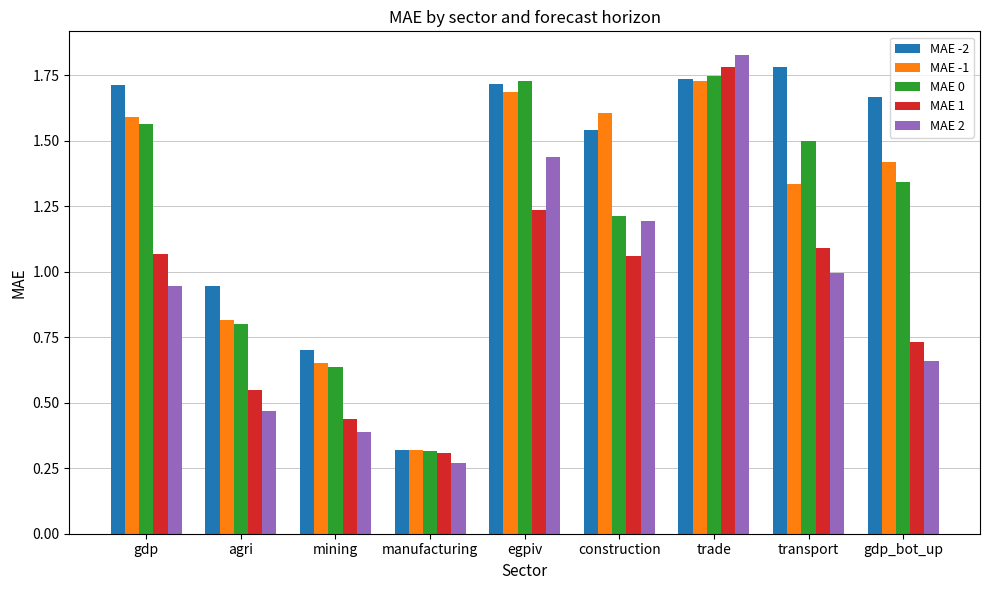

How many MAE -1 values are between 0 and 1?

3